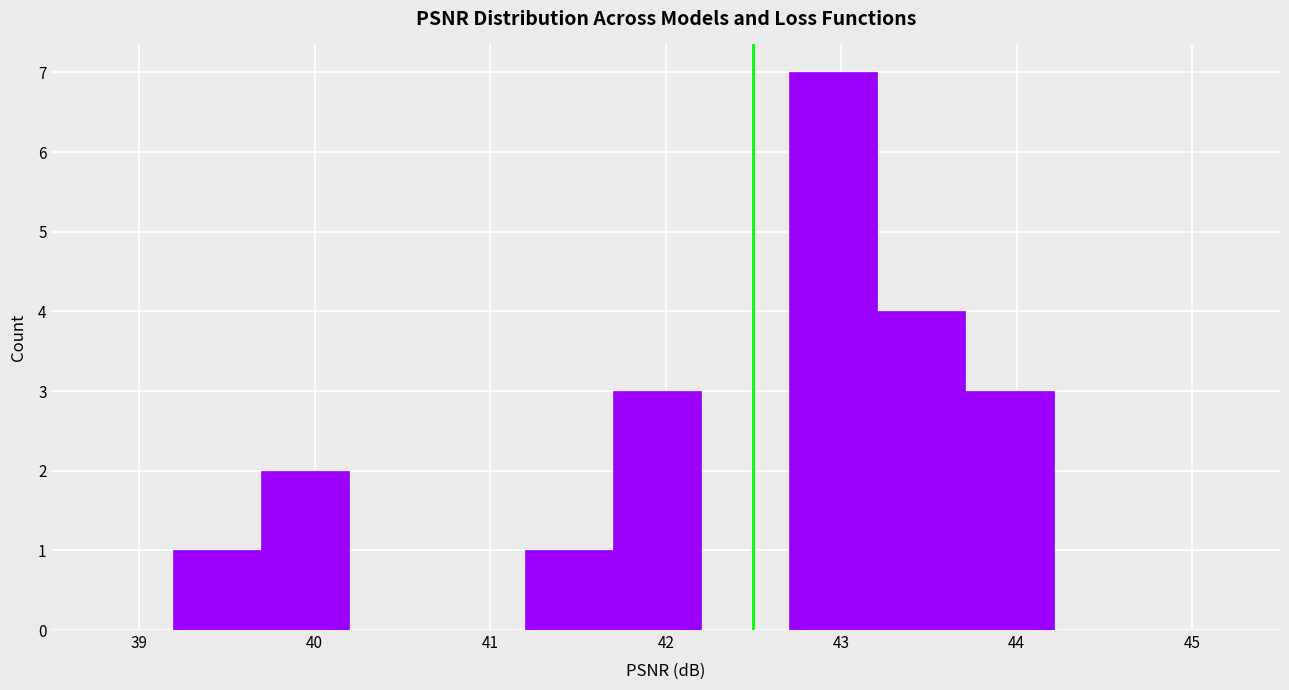

What is the height of the bar covering 41.7 to 42.2 on the x-axis? Neither the bar edges nor the heights are printed on the chart, so give them approximately, as read against the axes.

3